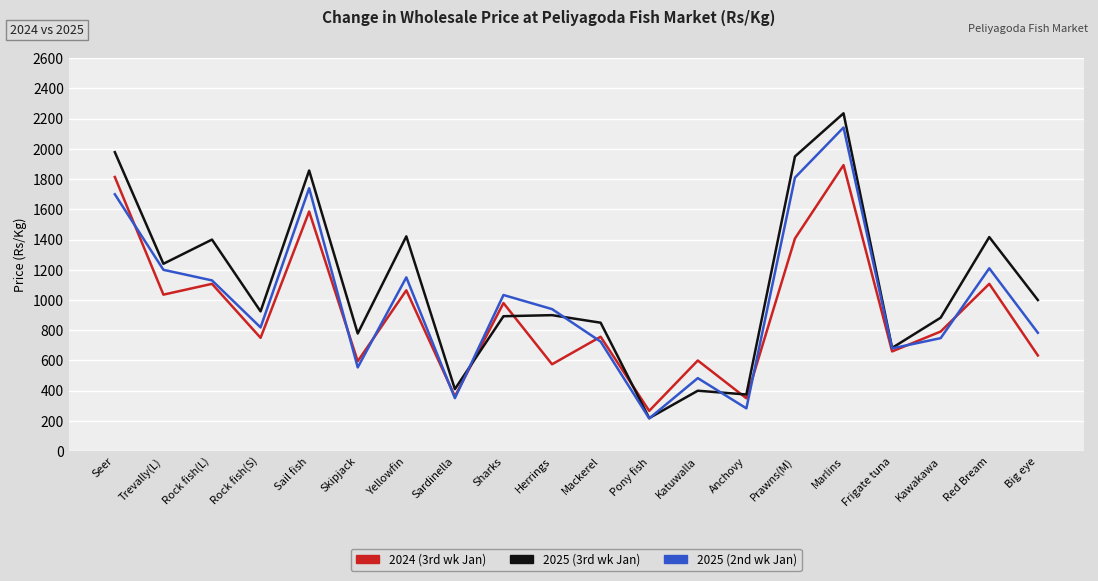

What is the greatest value displayed?

2235.7